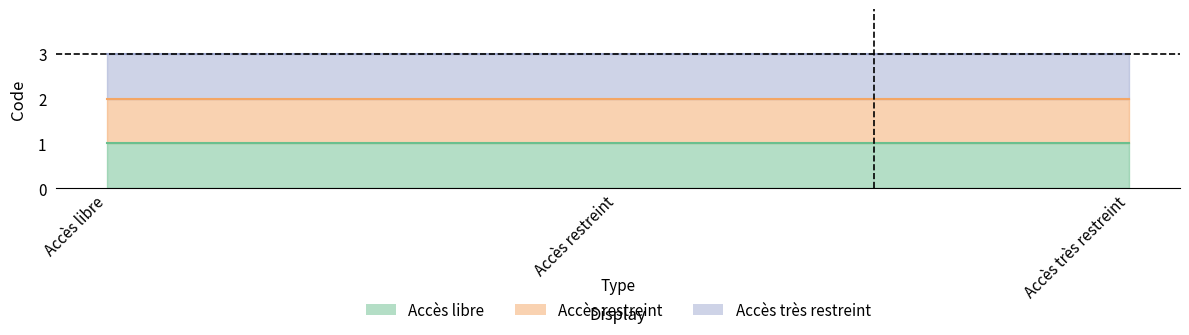

Which label corresponds to the smallest value in the chart?

Accès libre